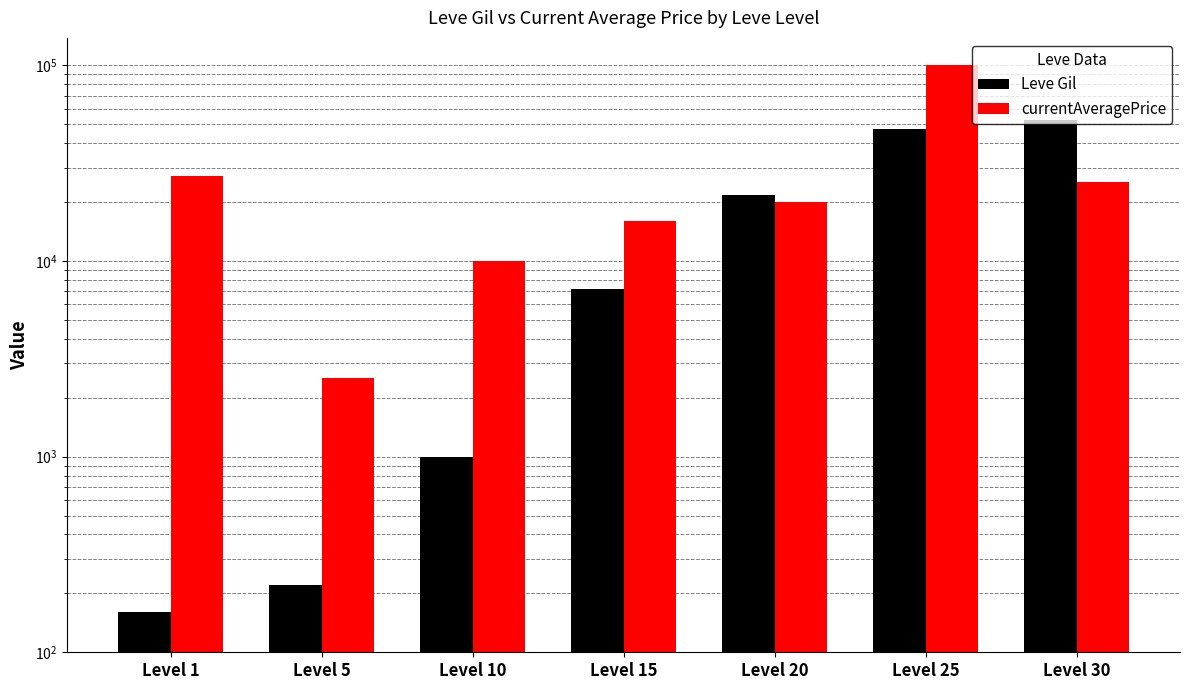

How many bars are there in each group?

2